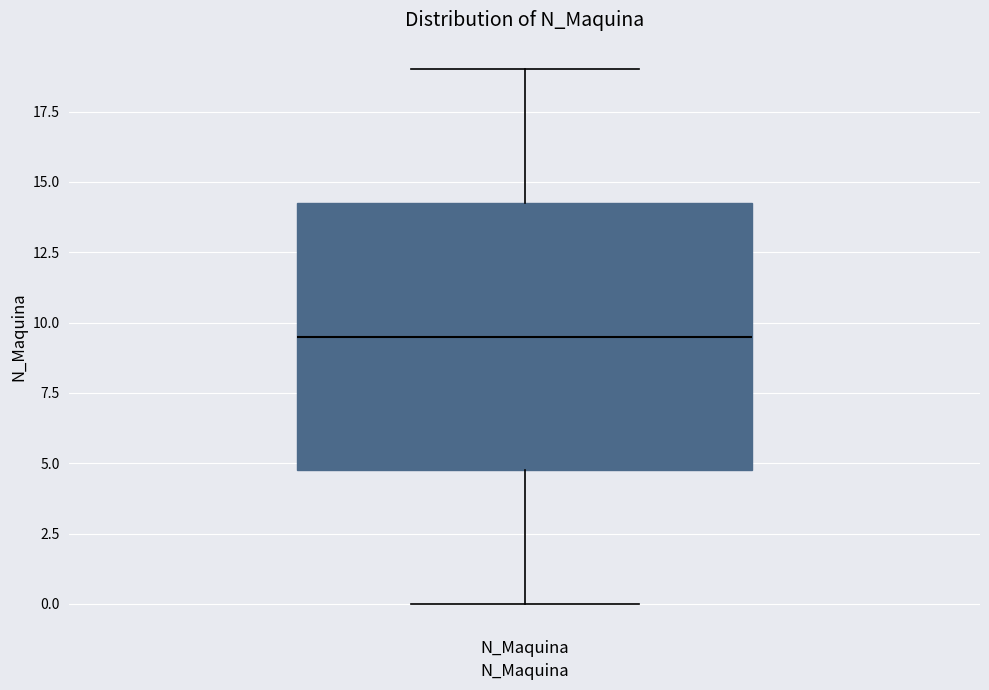

Read this box plot against the y-axis: the position of the median line, the range covered by the box, and the ends of both whiskers. The values are not printed on the chart, so give them approximately, as read against the axis.

median 9.5, box 5.0 to 14.5, whiskers 0.0 to 19.0